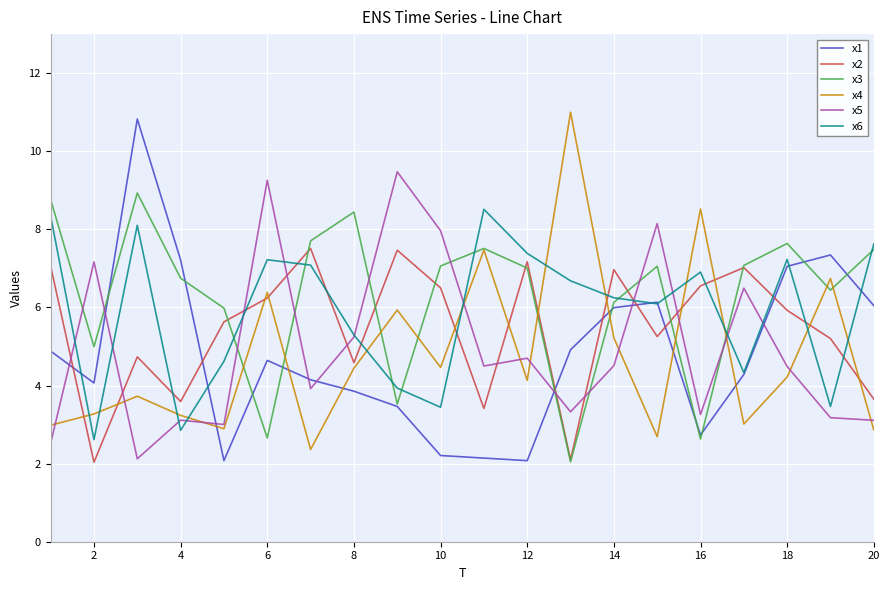

True or false: x2 and x1 intersect in this chart.

True